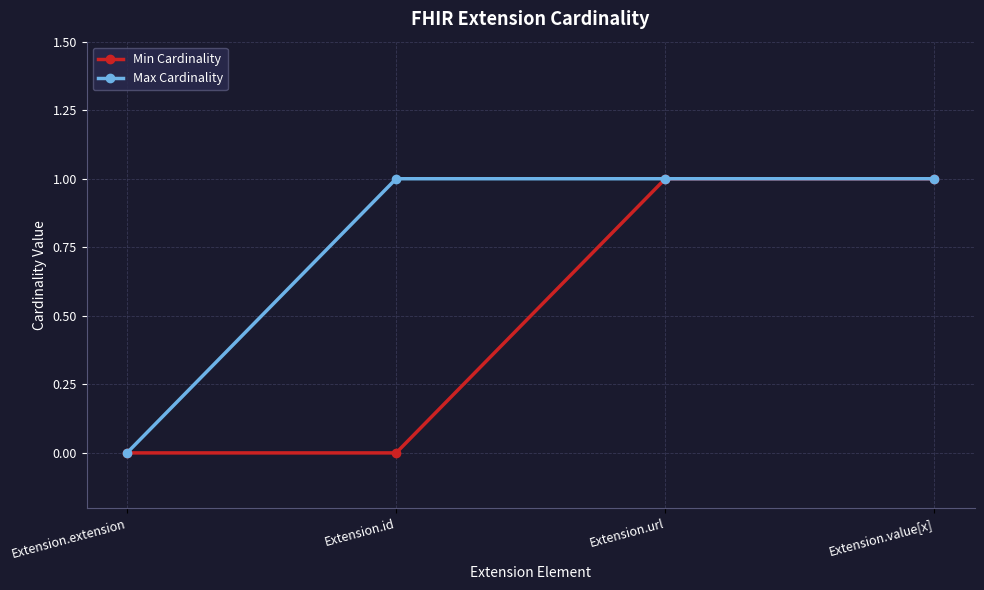

Does the chart have visible grid lines?

Yes